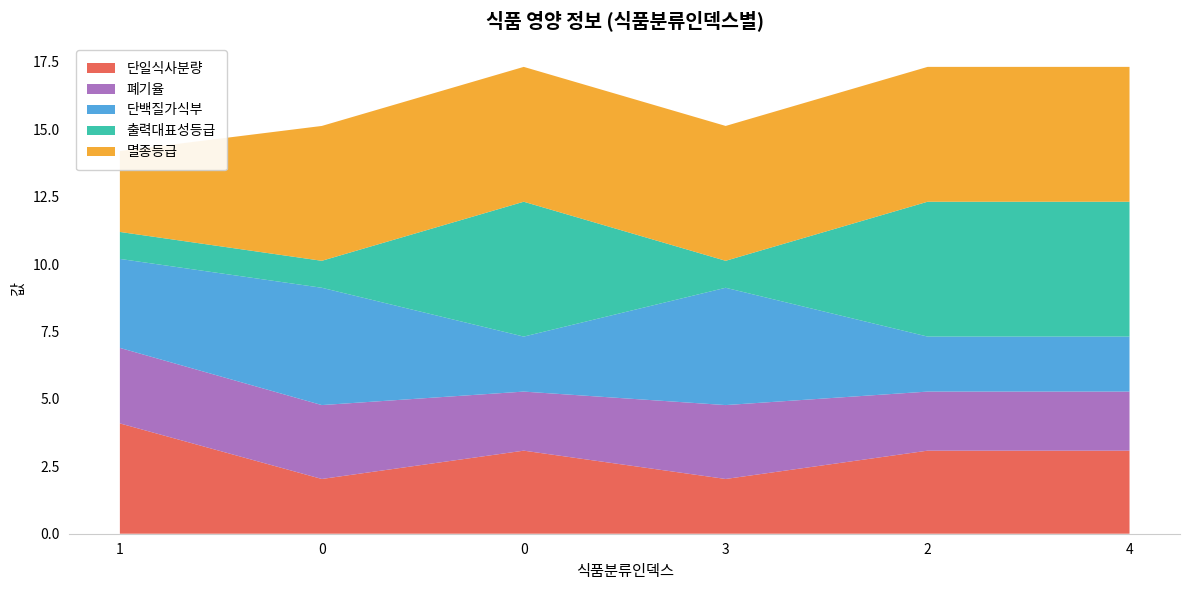

Reading left to right, list all the values displayed in this chart.

단일식사분량: 1=4.1	0=2.0	0=3.1	3=2.0	2=3.1	4=3.1
폐기율: 1=2.8	0=2.7	0=2.2	3=2.7	2=2.2	4=2.2
단백질가식부: 1=3.3	0=4.3	0=2.0	3=4.3	2=2.0	4=2.0
출력대표성등급: 1=1.0	0=1.0	0=5.0	3=1.0	2=5.0	4=5.0
멸종등급: 1=3.0	0=5.0	0=5.0	3=5.0	2=5.0	4=5.0